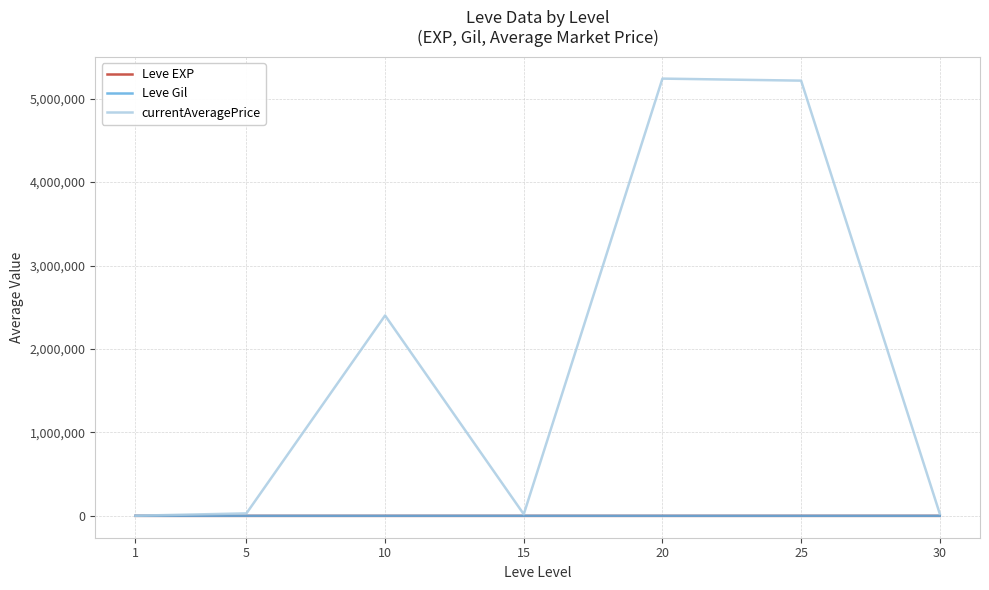

What is the maximum value shown in the chart?

5239690.0